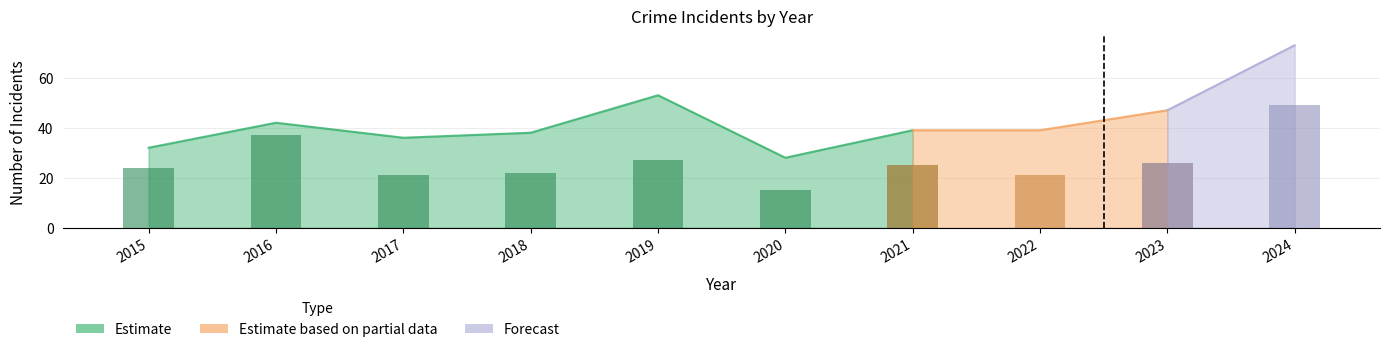

How many groups of bars are there?

10